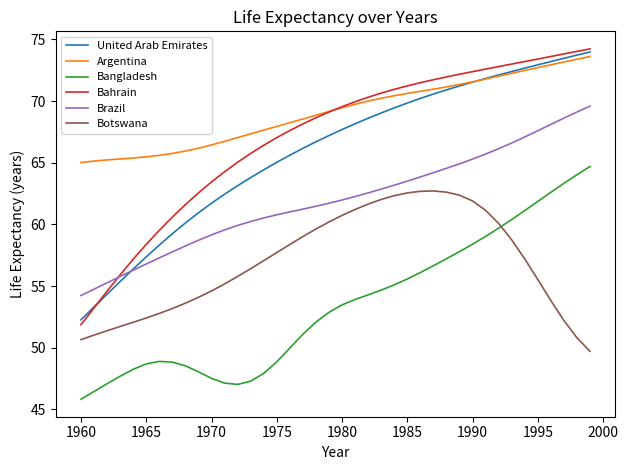

What is the lowest value of the Argentina series?

65.0